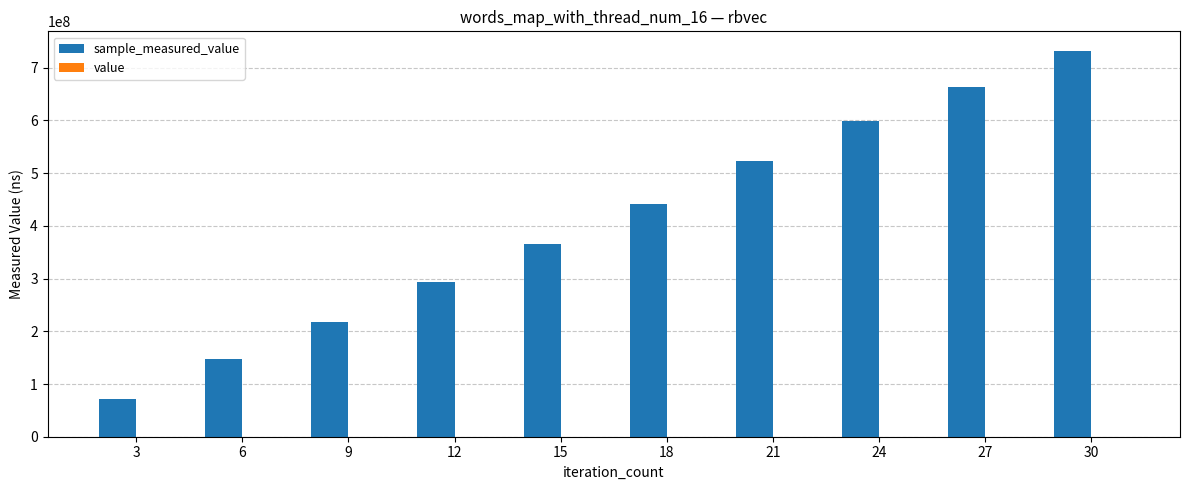

At which category is the sum across all series the highest?

30